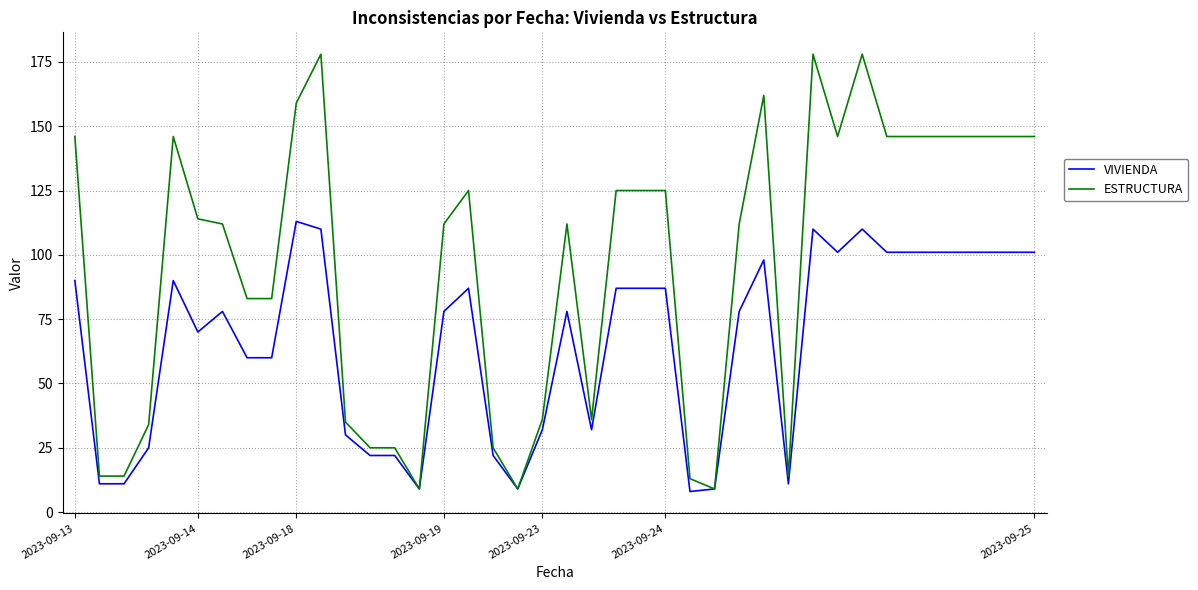

What is the minimum value shown in the chart?

8